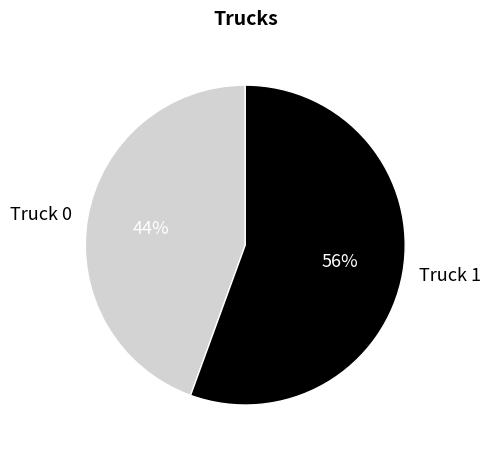

What percentage is the Truck 1 slice, to the nearest percent?

56%